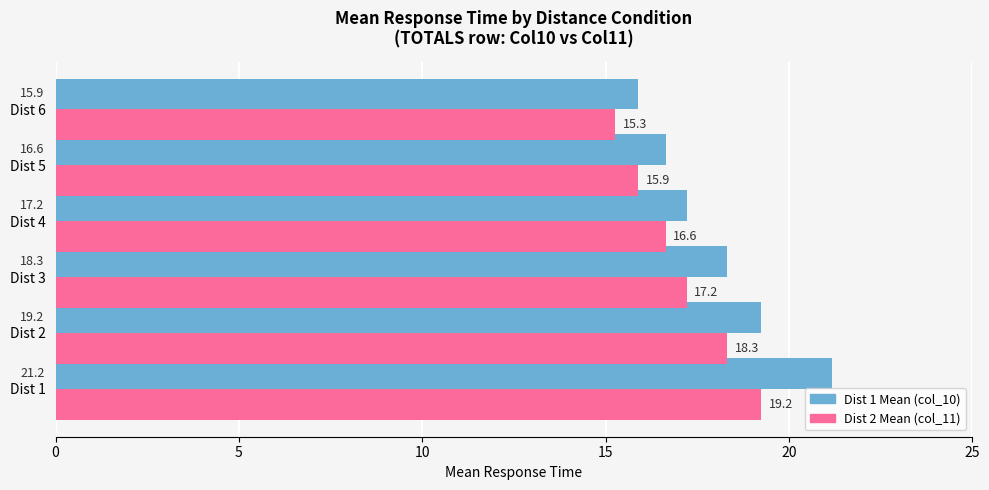

At which category does the chart reach its minimum across all series?

Dist 6